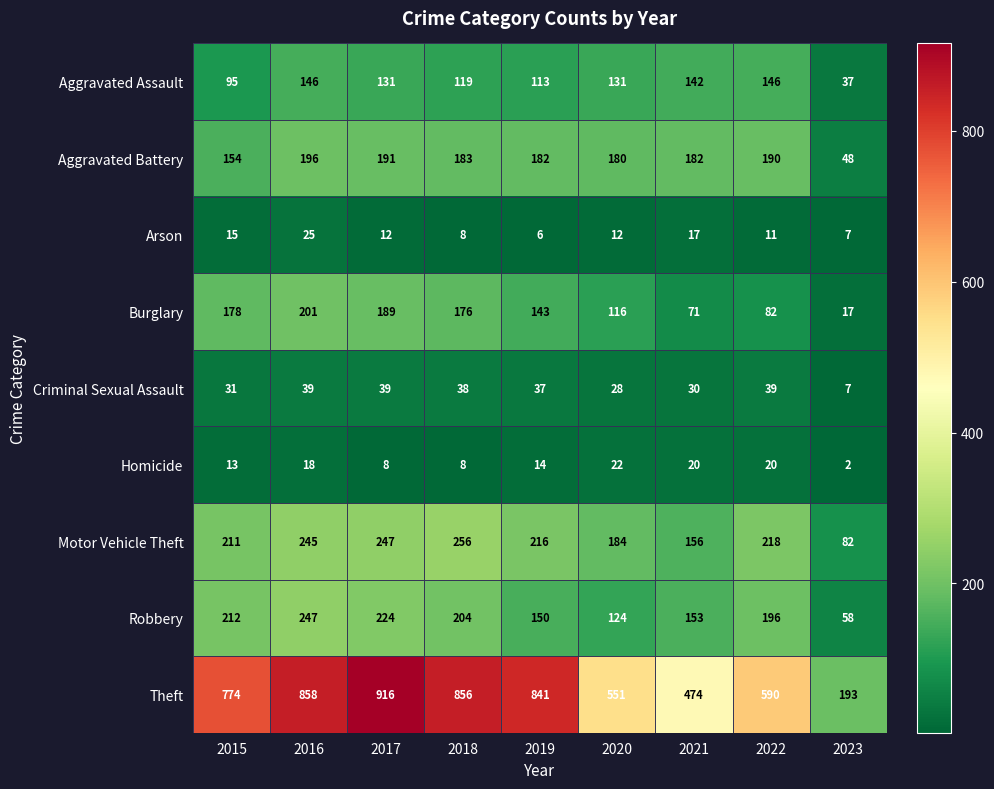

Is the value of Burglary at 2021 greater than the value of Criminal Sexual Assault at 2016?

Yes